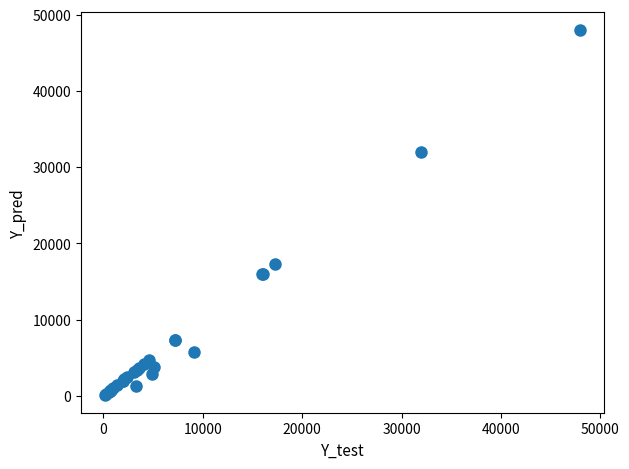

What Y value in the scatter plot is closest to 24065?

17269.9